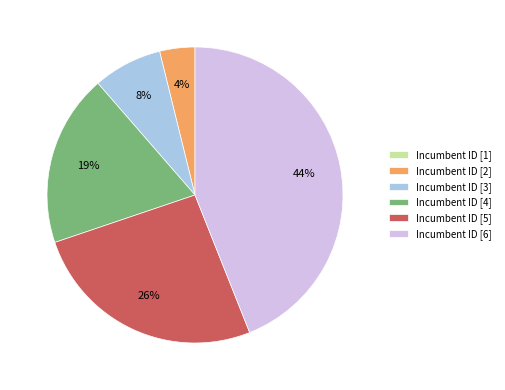

Does any single category account for the majority?

No